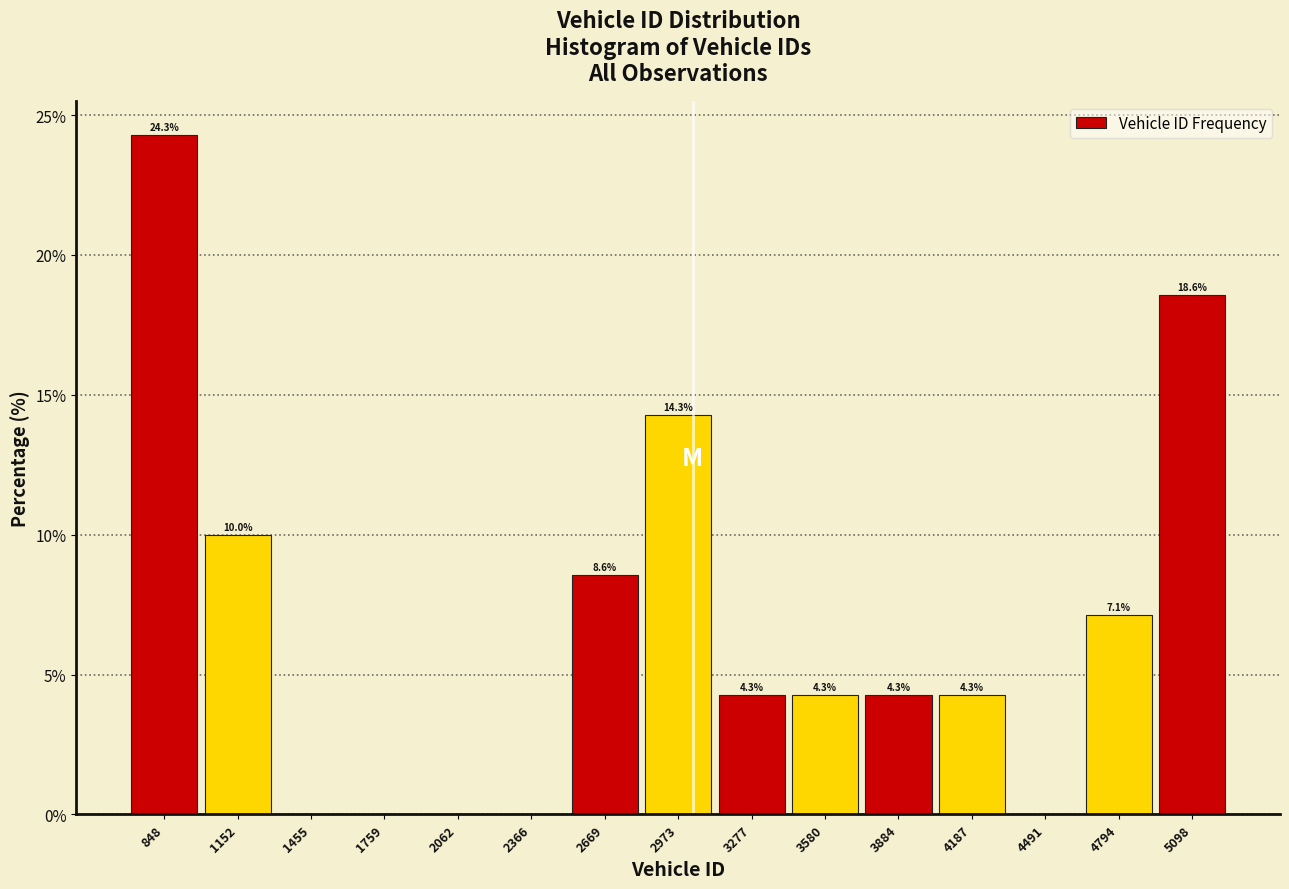

Over which range of the x-axis is the bar tallest?

700 to 1000